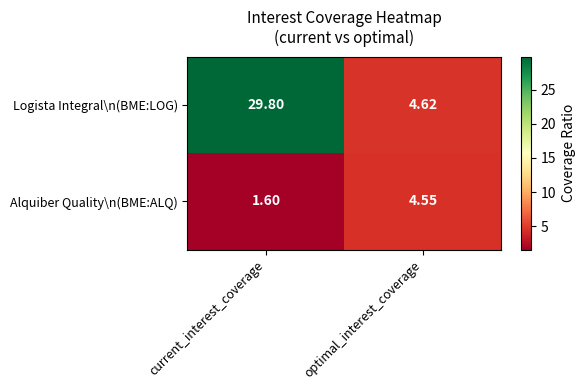

Which category has the lowest value across all series?

current_interest_coverage